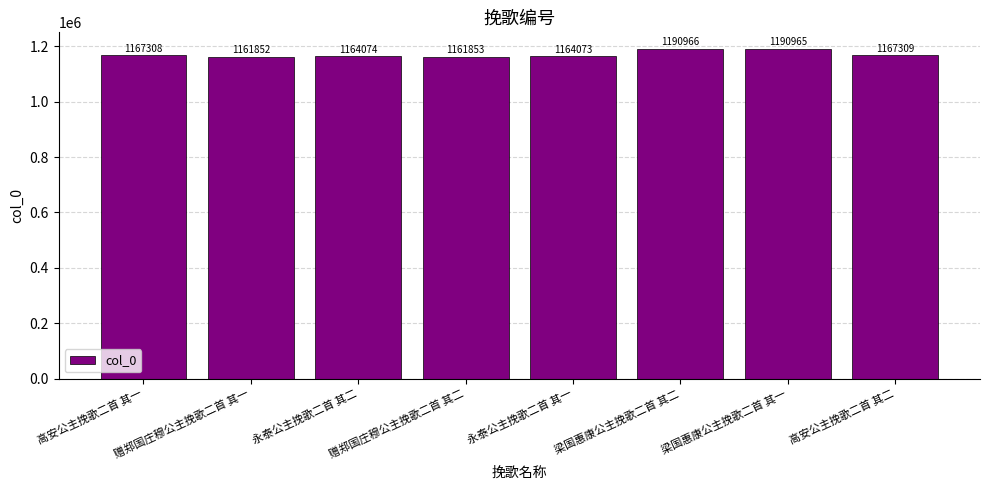

The chart shows a value of 1167309 at 高安公主挽歌二首 其二. True or false?

True